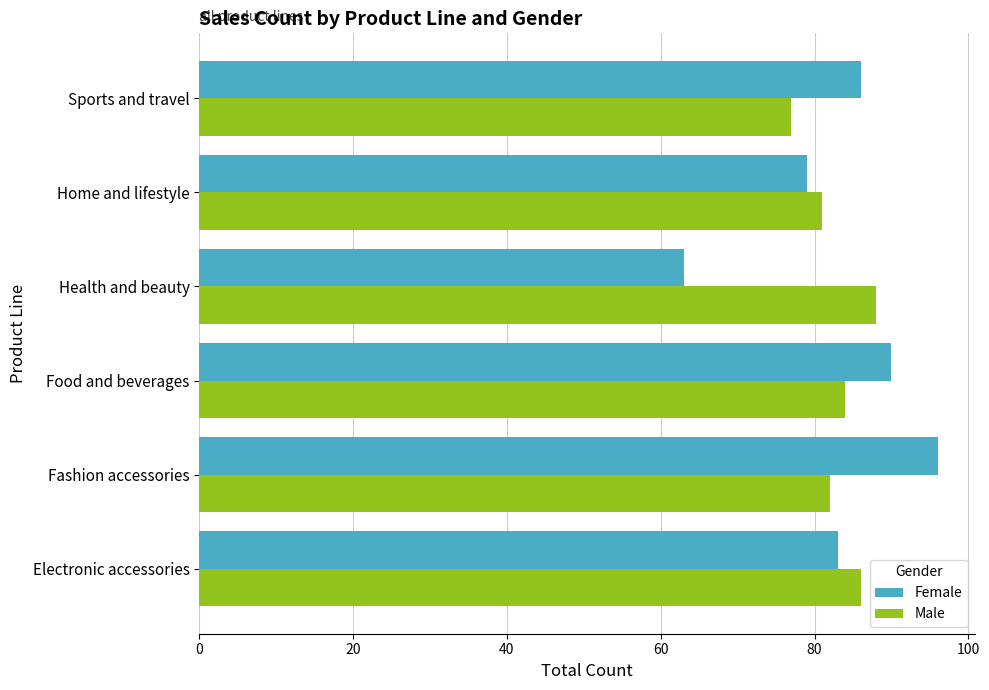

What is the maximum value for Female?

96